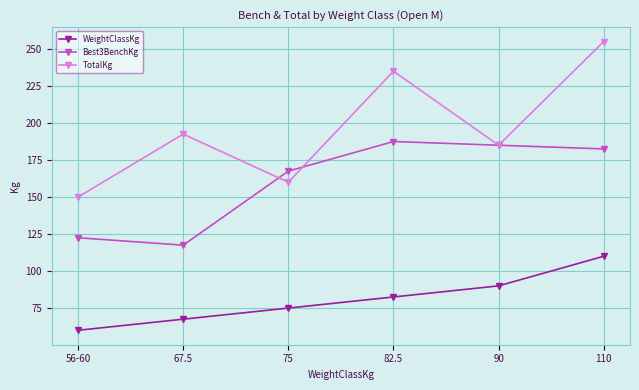

How many data points in TotalKg are less than 192?

3